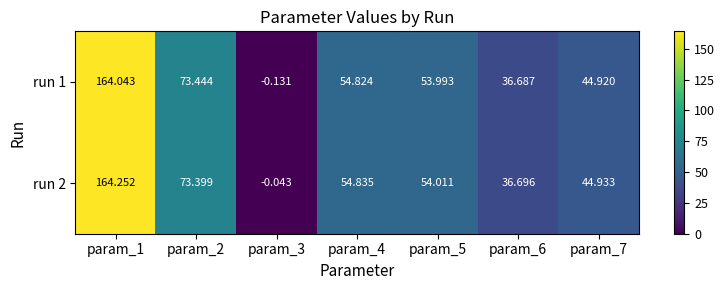

Reading left to right, extract all data points from this chart.

run 1: param_1=164.0	param_2=73.4	param_3=-0.1	param_4=54.8	param_5=54.0	param_6=36.7	param_7=44.9
run 2: param_1=164.3	param_2=73.4	param_3=-0.0	param_4=54.8	param_5=54.0	param_6=36.7	param_7=44.9